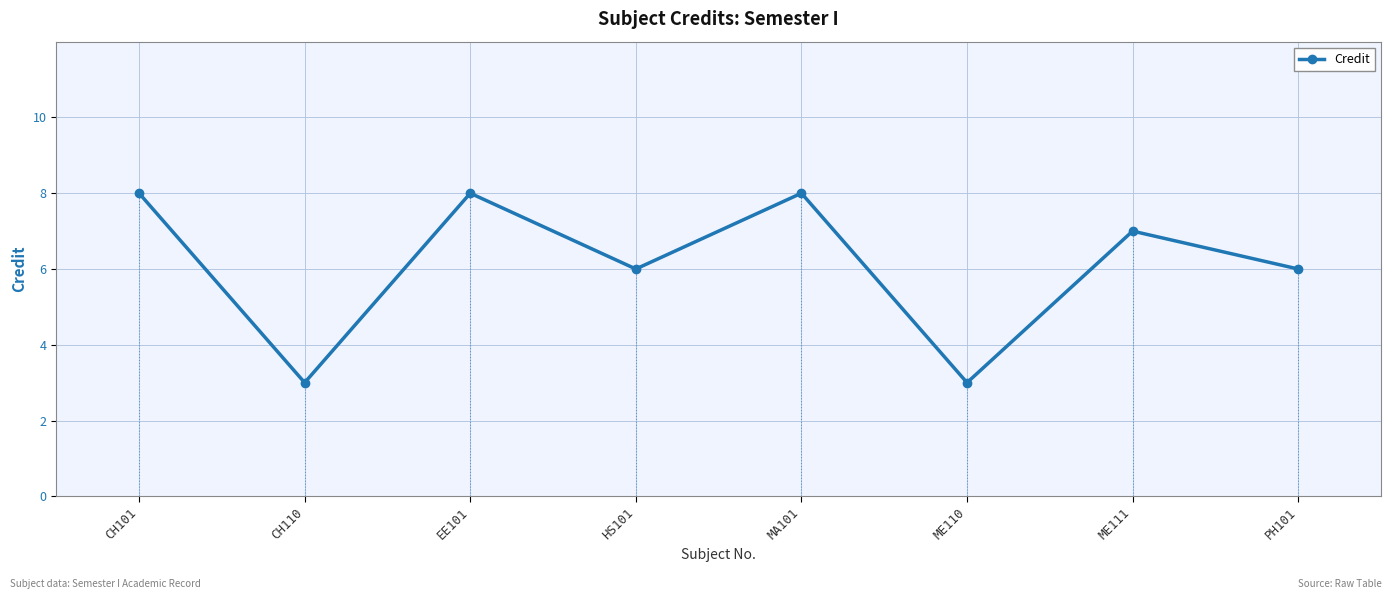

What is the approximate value at EE101?

8